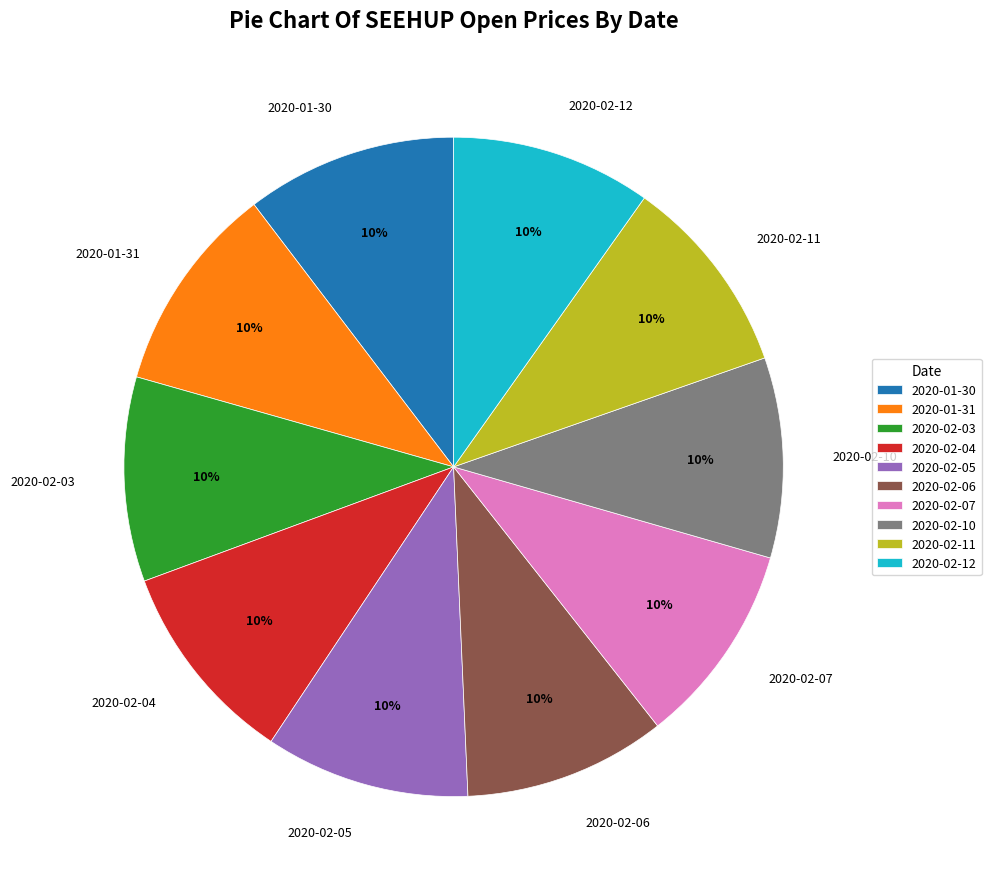

Is the sum of 2020-01-30 and 2020-02-06 greater than half?

No